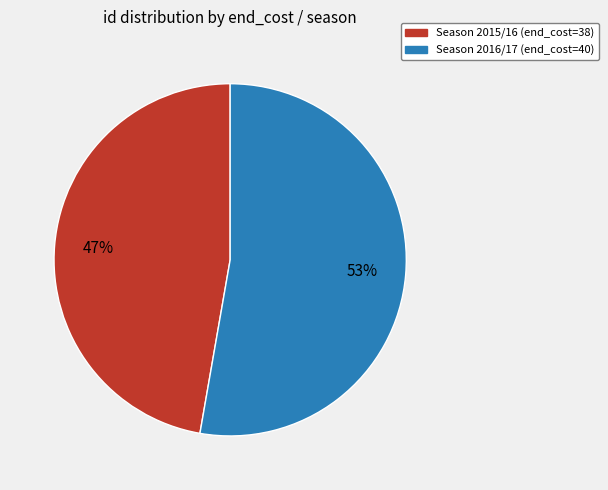

What is the ratio of the value at Season 2015/16 (end_cost=38) to the value at Season 2016/17 (end_cost=40)?

0.9